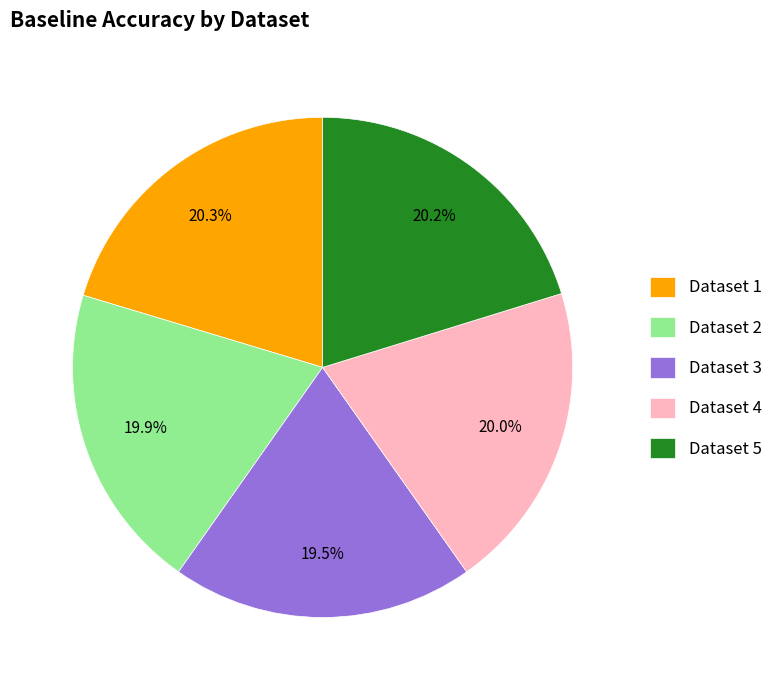

Does any single category account for the majority?

No